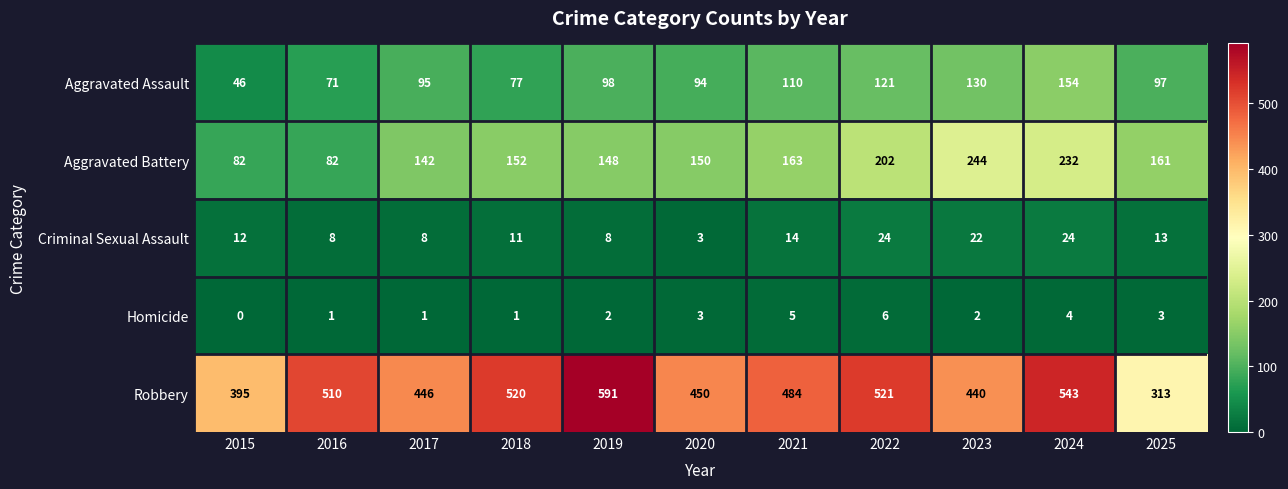

Which series has the widest spread of values?

Robbery